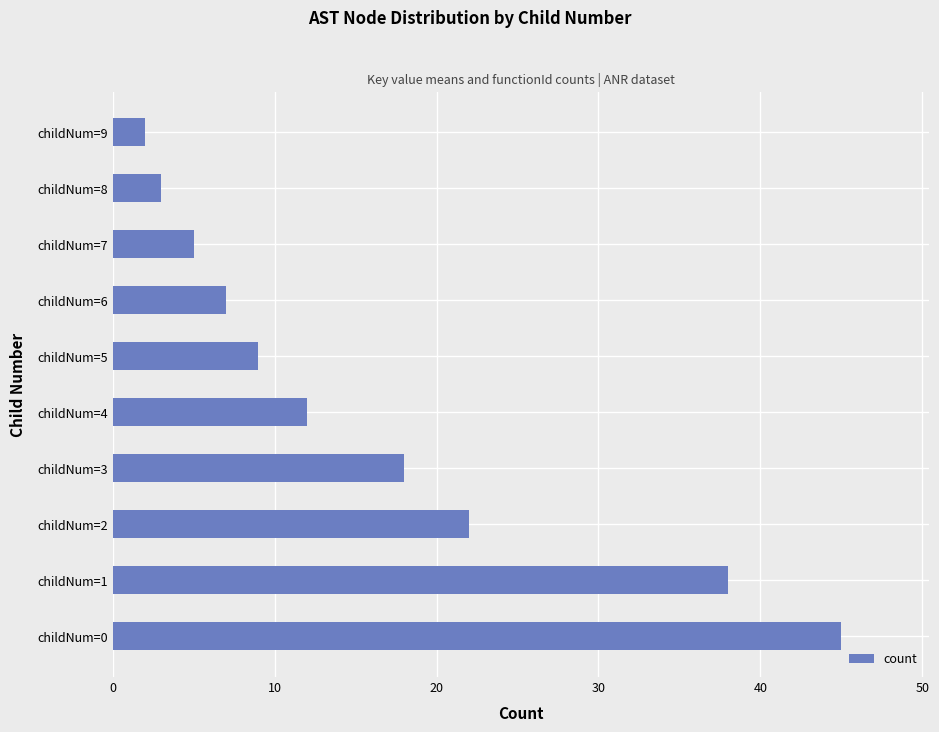

Count the number of categories in the chart.

10